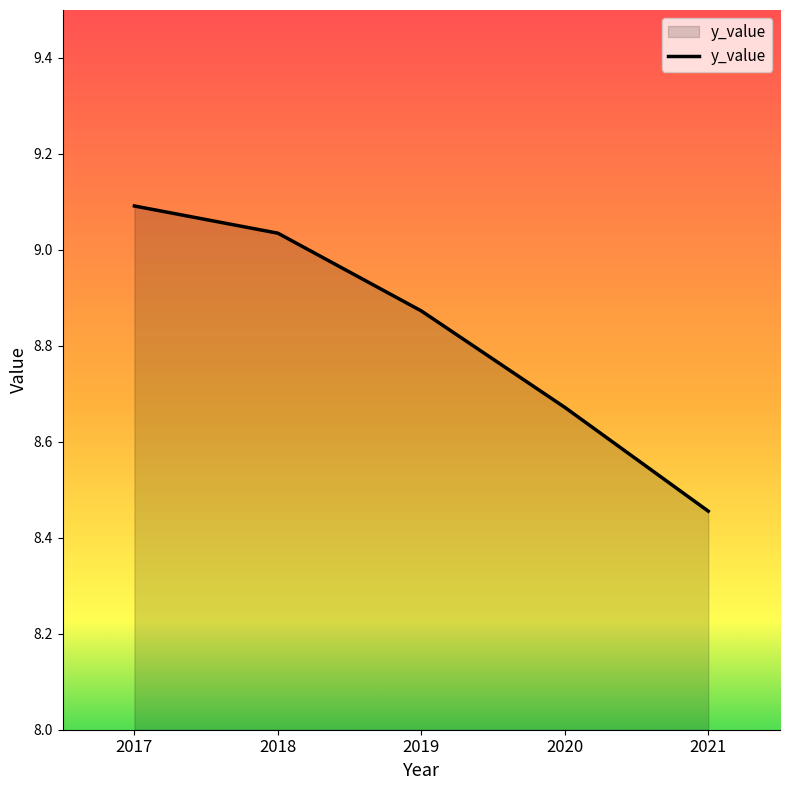

At which label is the value closest to 8?

2021